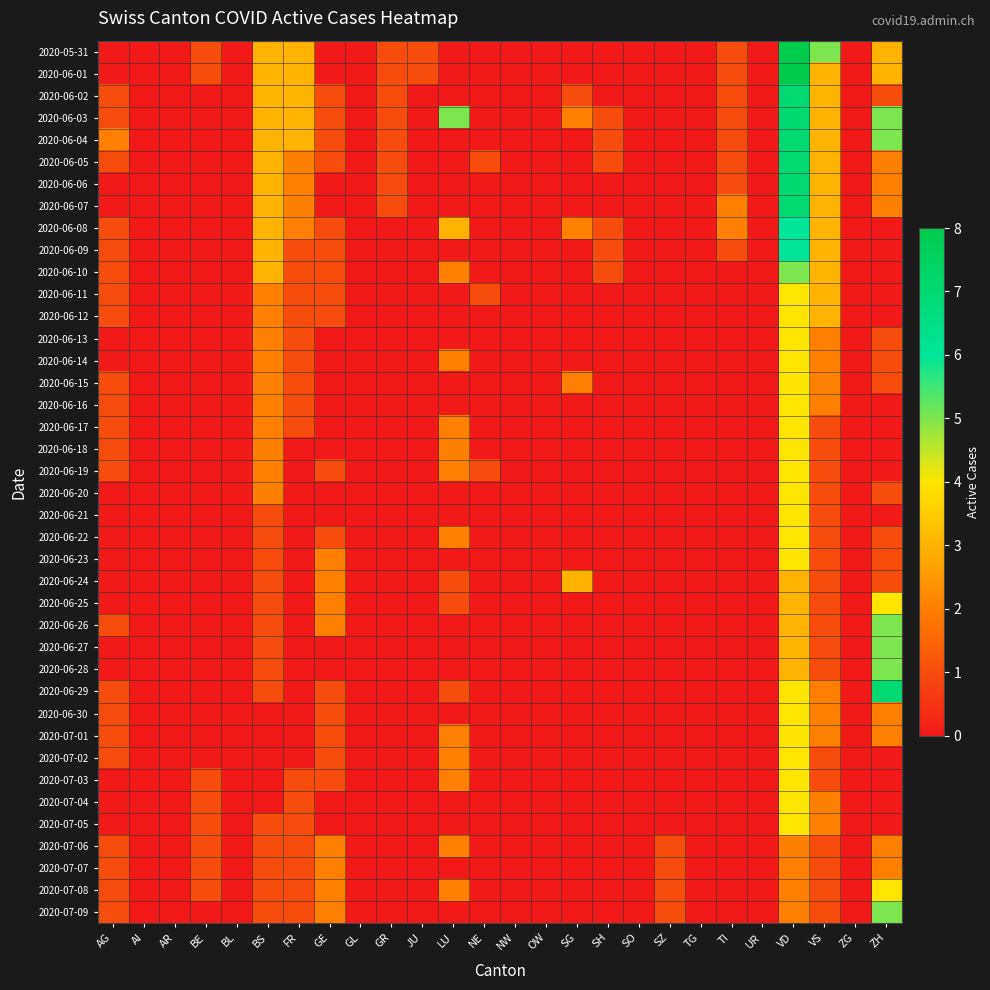

Which series has the largest range (max minus min)?

2020-05-31